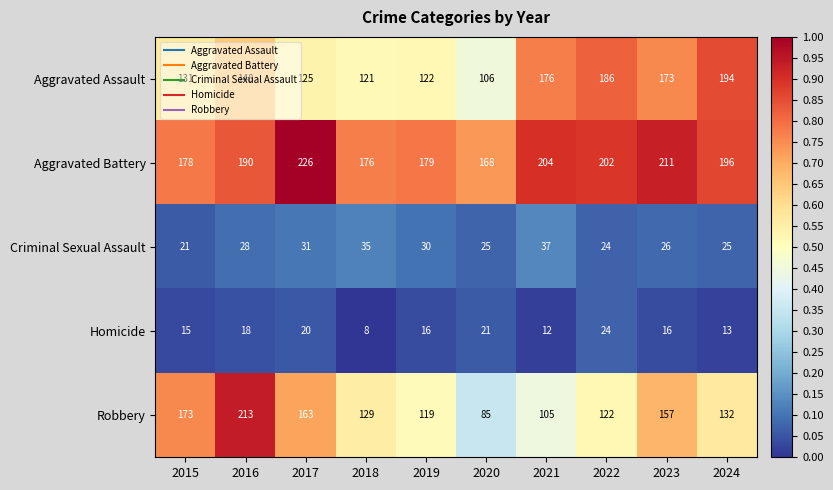

Which series has the largest total across all categories?

Aggravated Battery